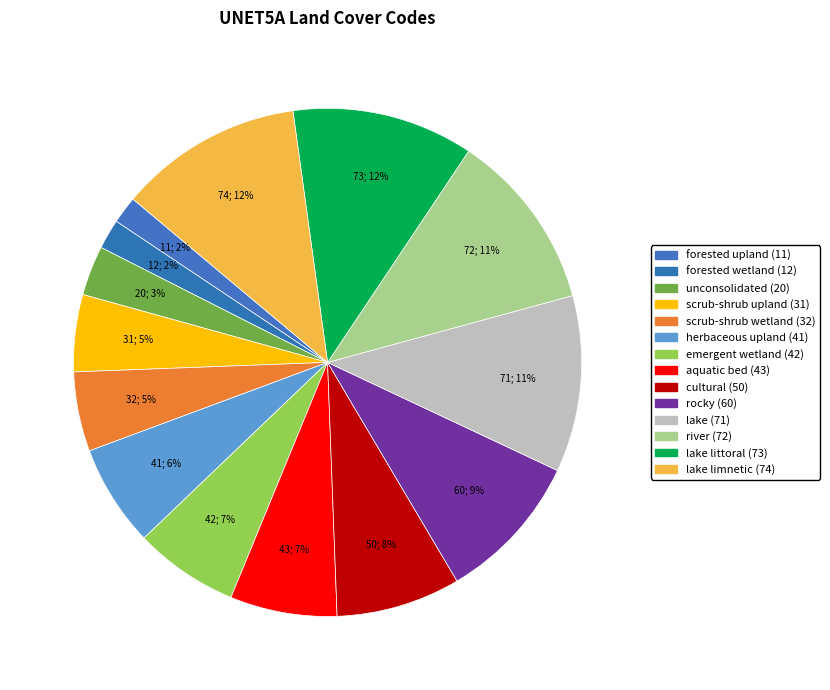

Is there a majority slice in this chart?

No